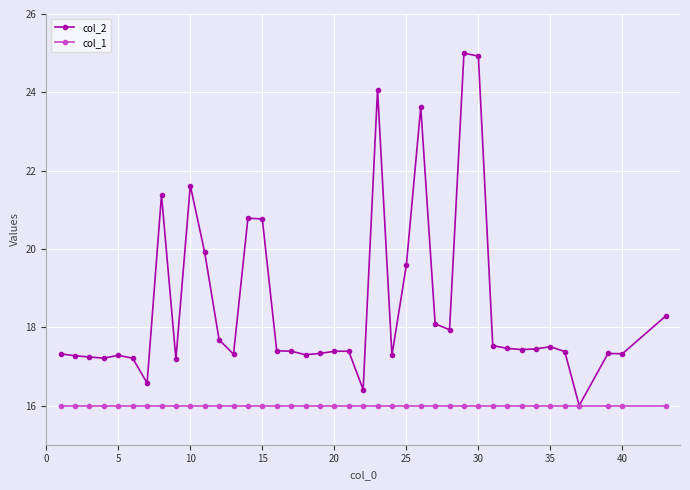

Which series has the largest range (max minus min)?

col_2